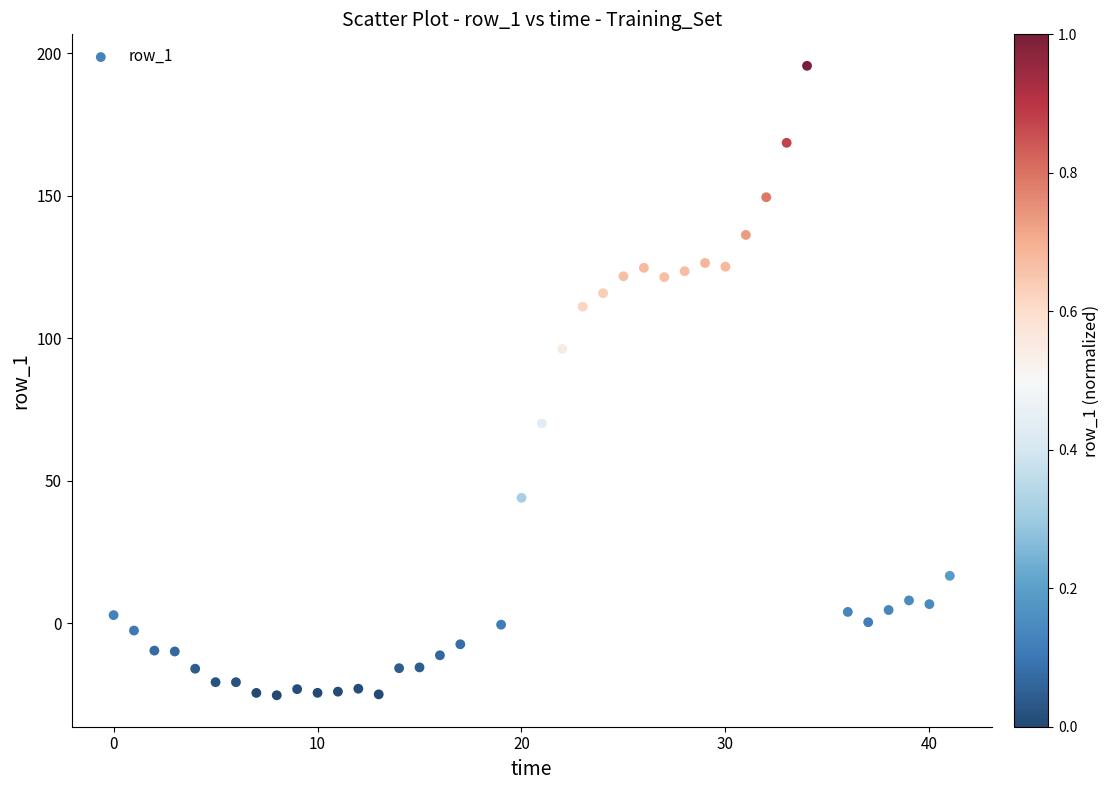

What Y value in the scatter plot is closest to 85?

96.3